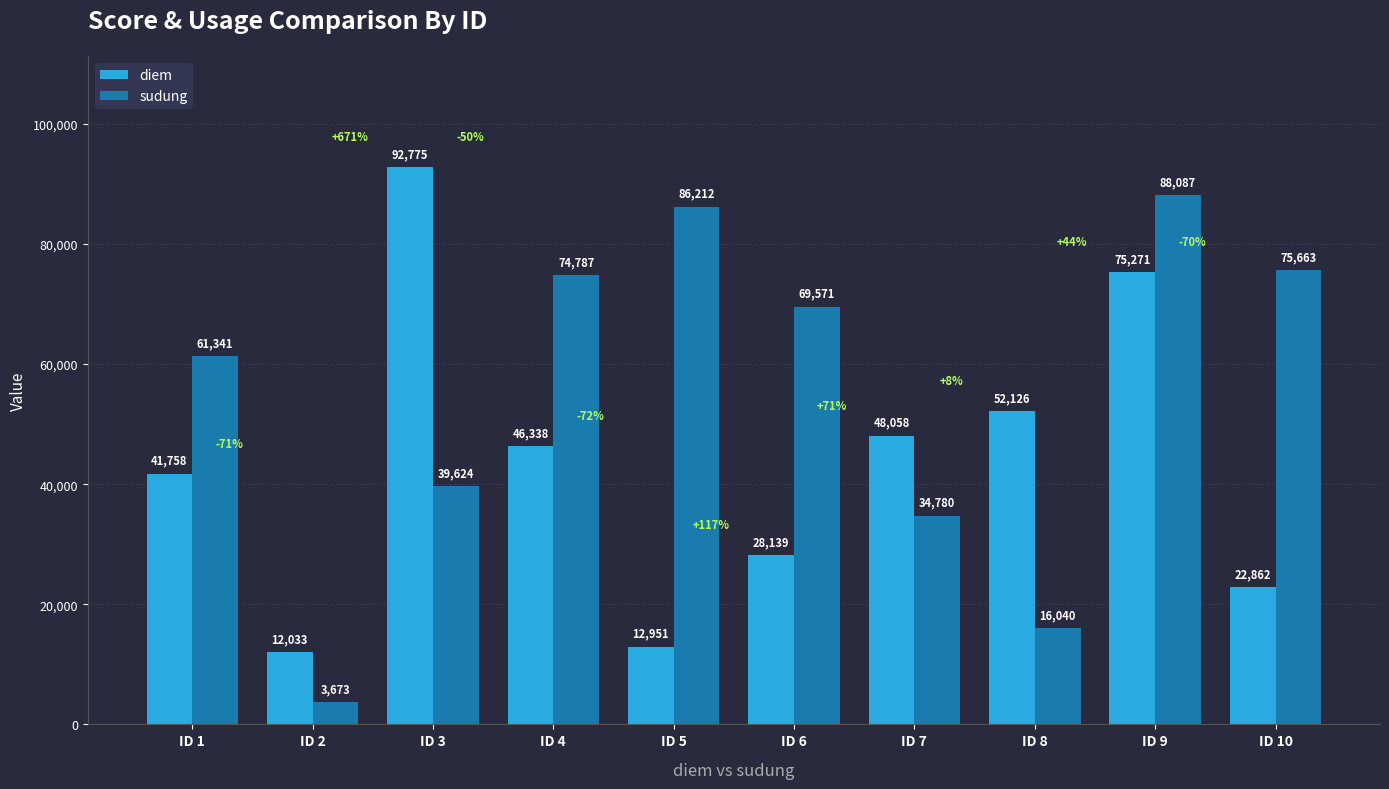

The value of diem at ID 7 is 48058. True or false?

True